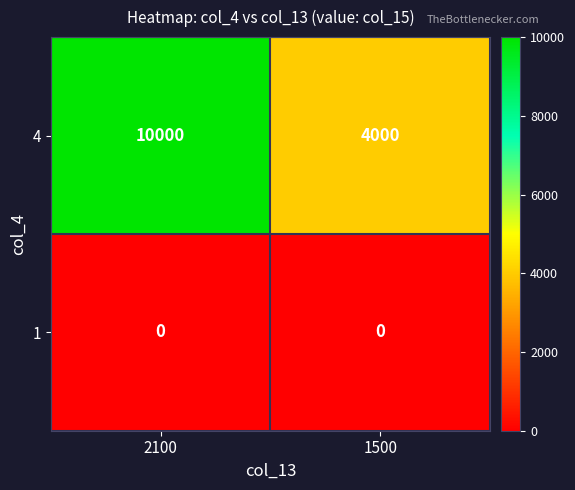

List the series in order of their peak value, lowest first.

1, 4